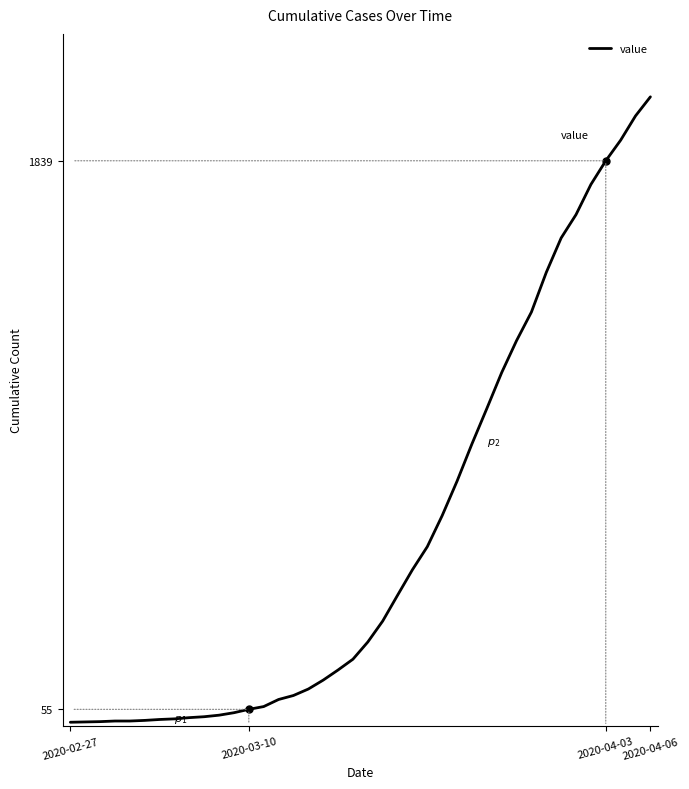

What is the difference between the maximum and minimum values?

2034